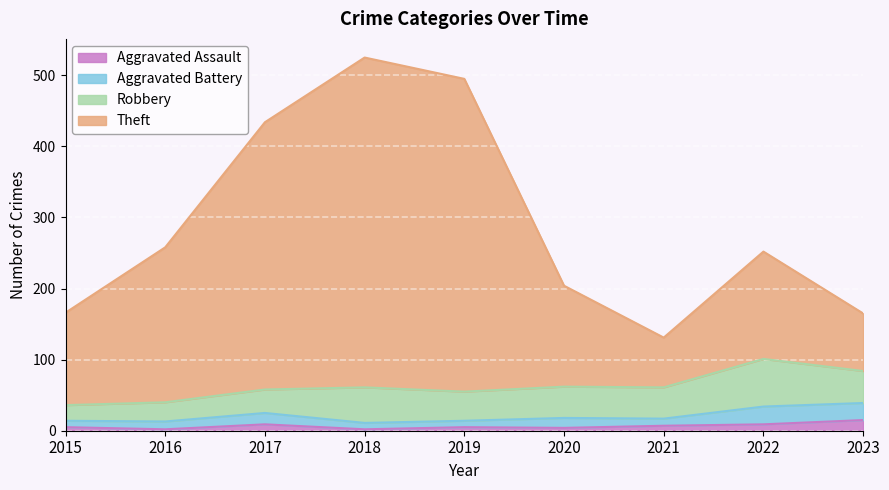

What is the difference between the maximum and minimum values in the Aggravated Assault series?

13